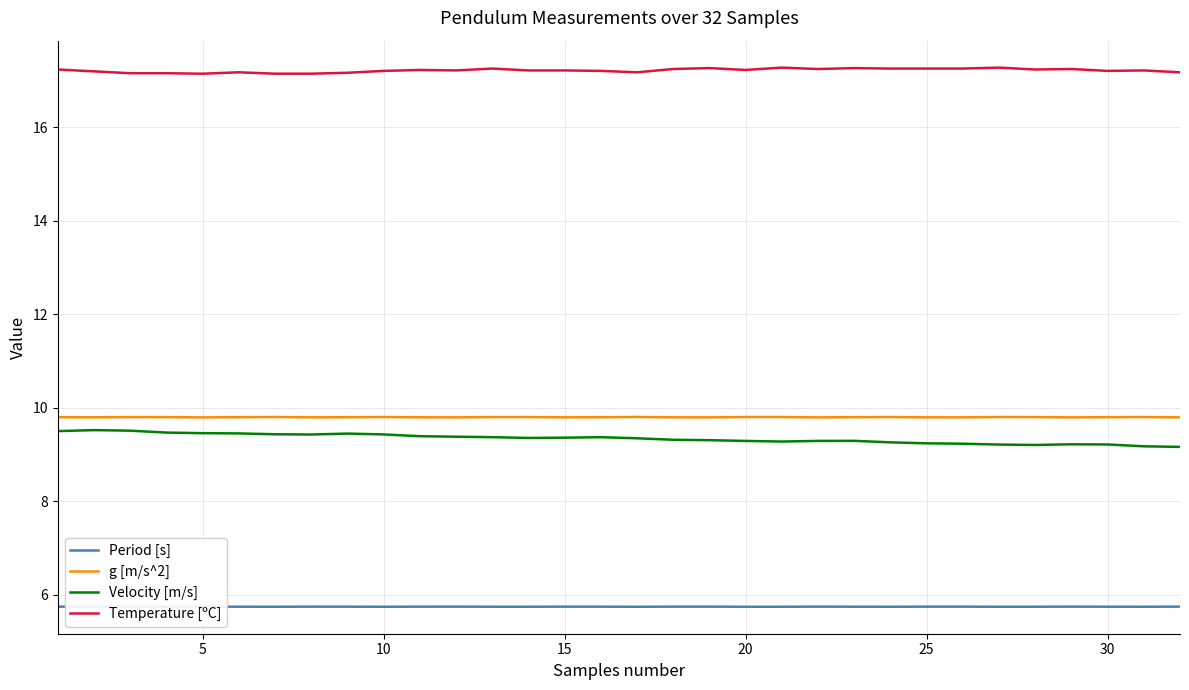

What is the sum of all g [m/s^2] values?

313.6